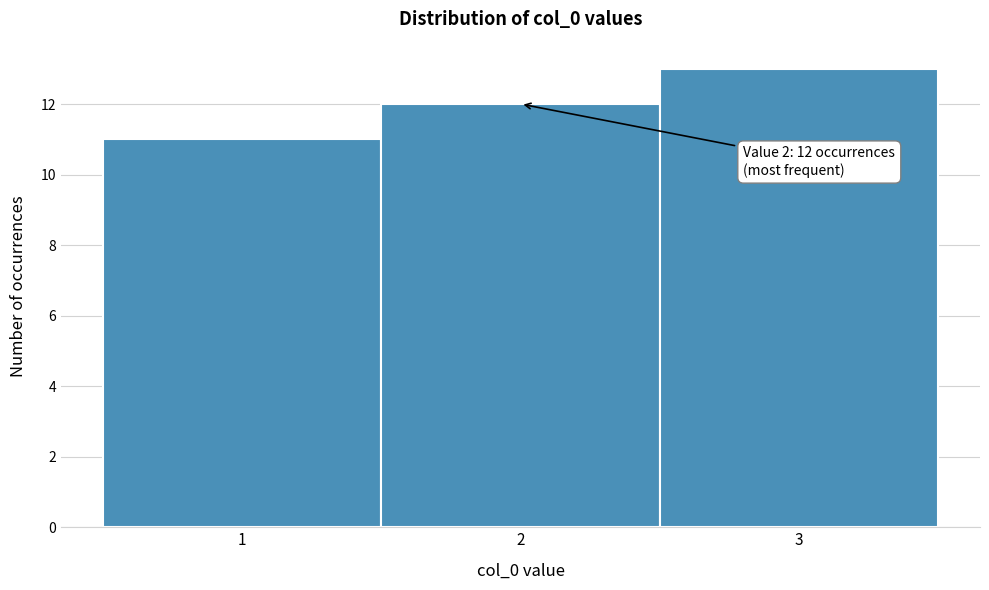

Which range on the x-axis has the tallest bar?

2.5 to 3.5